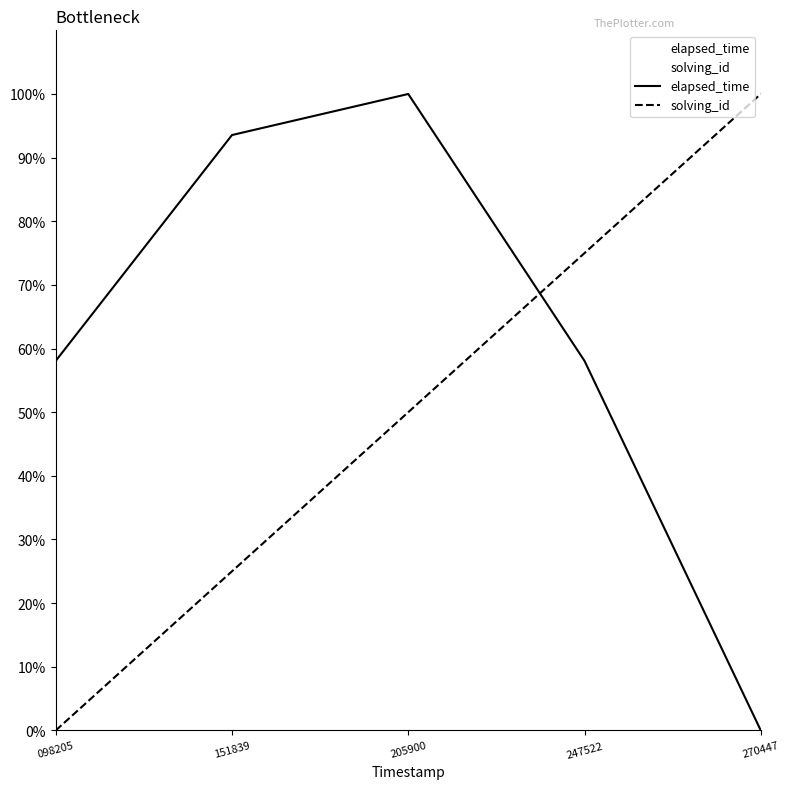

At 270447, list the series in order from smallest to largest.

elapsed_time, solving_id